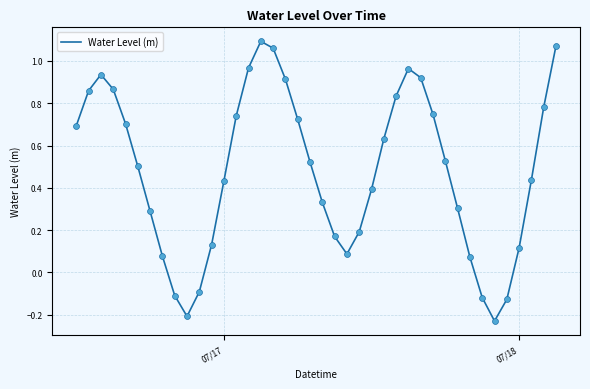

What is the difference between the maximum and minimum values?

1.3